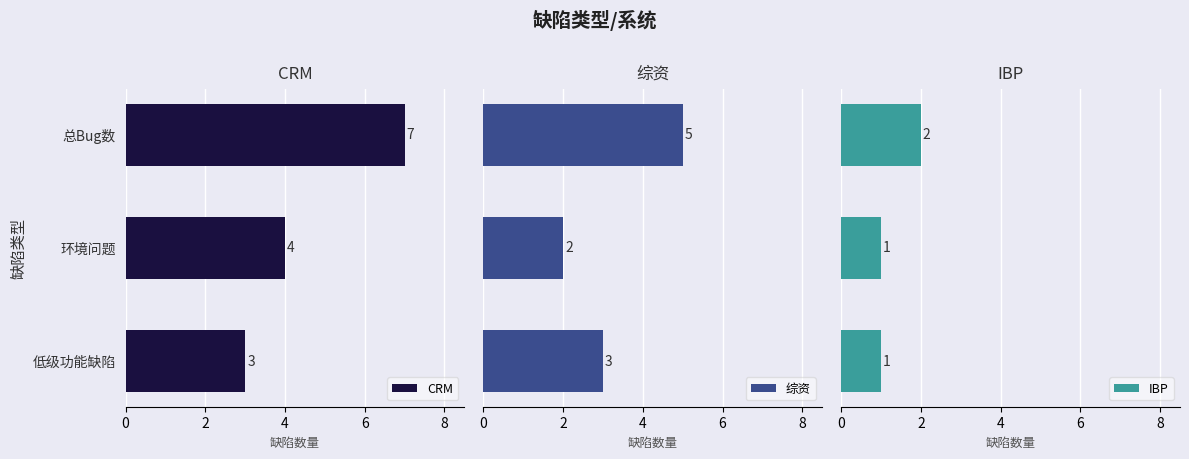

What are all the series names shown in the legend?

CRM, 综资, IBP